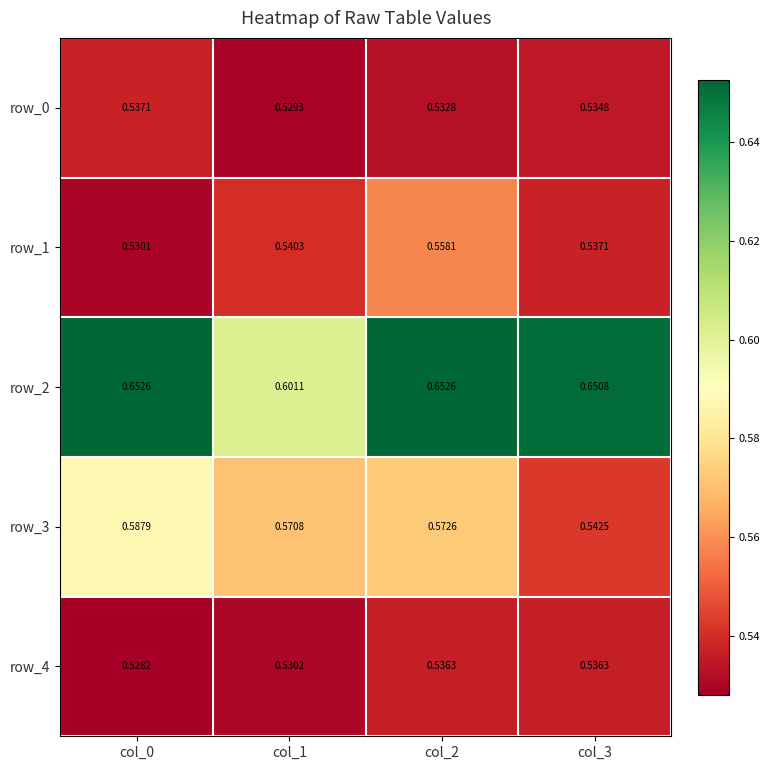

At which label is row_1 closest to 0?

col_0